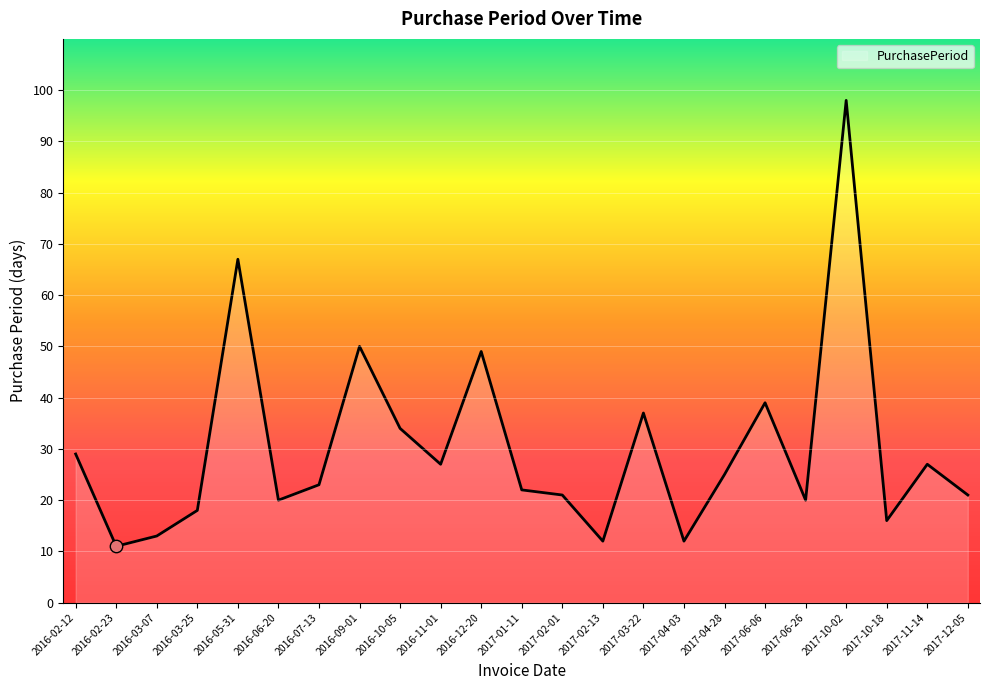

What is the ratio of the value at 2017-06-26 to the value at 2016-03-25?

1.1